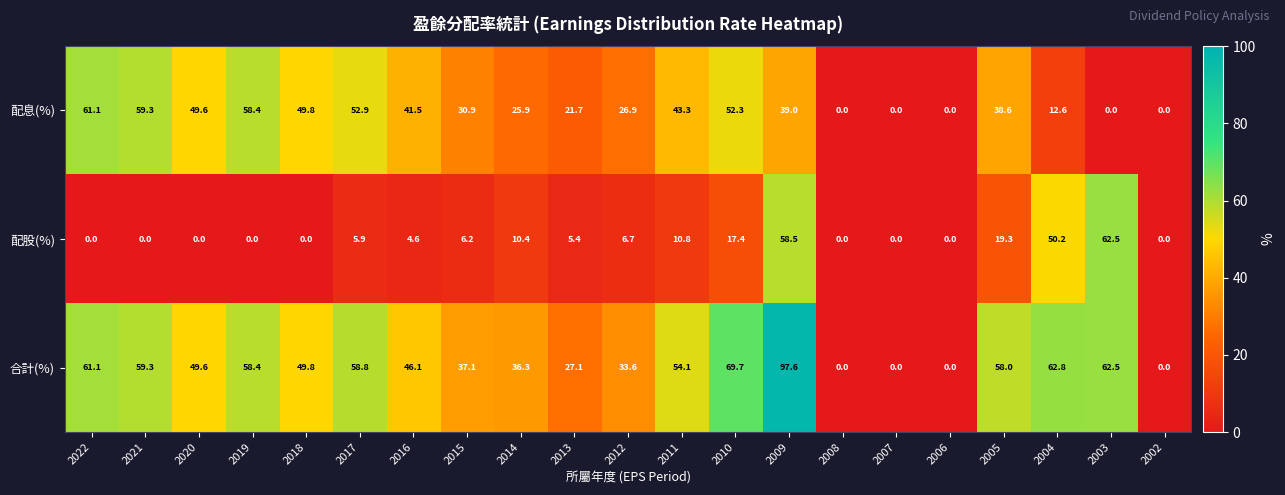

True or false: 配息(%) has a value of 26.5 at 2021.

False